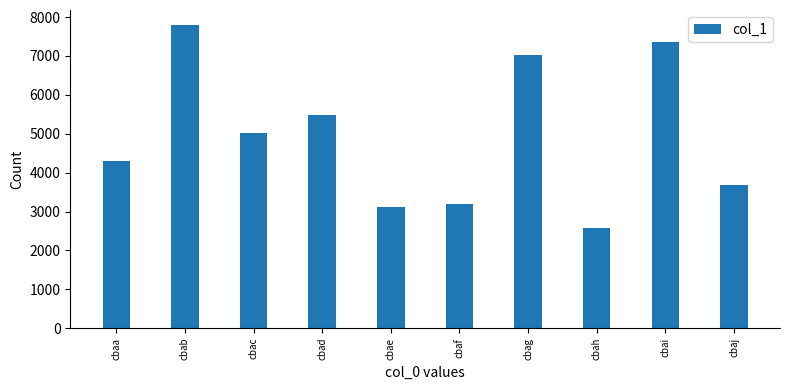

What is the average value?

4953